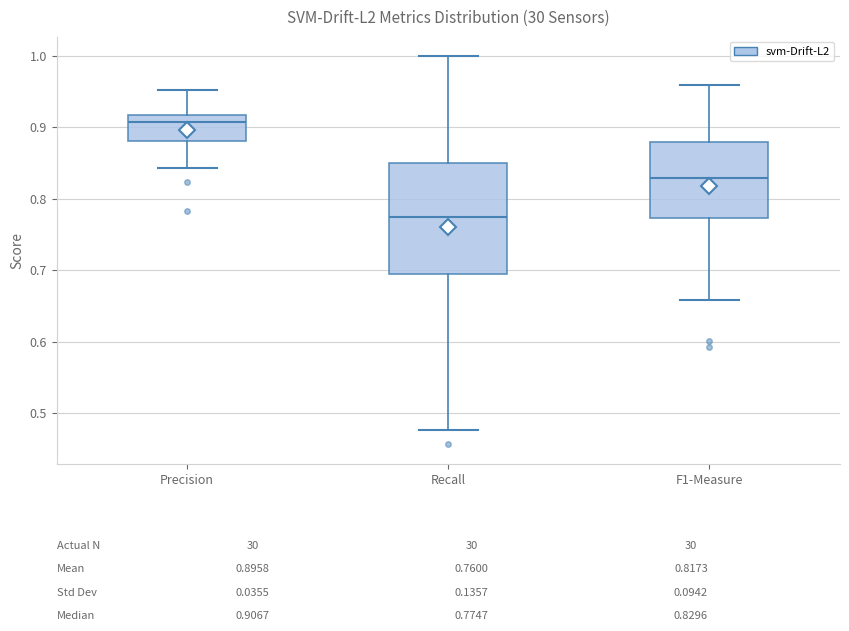

Comparing the boxes themselves (not the whiskers), which one is the tallest?

Recall